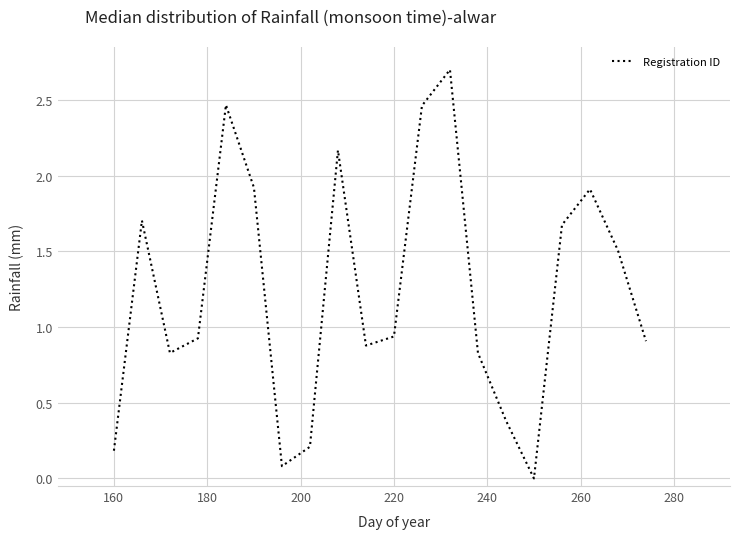

What is the average value?

1.2